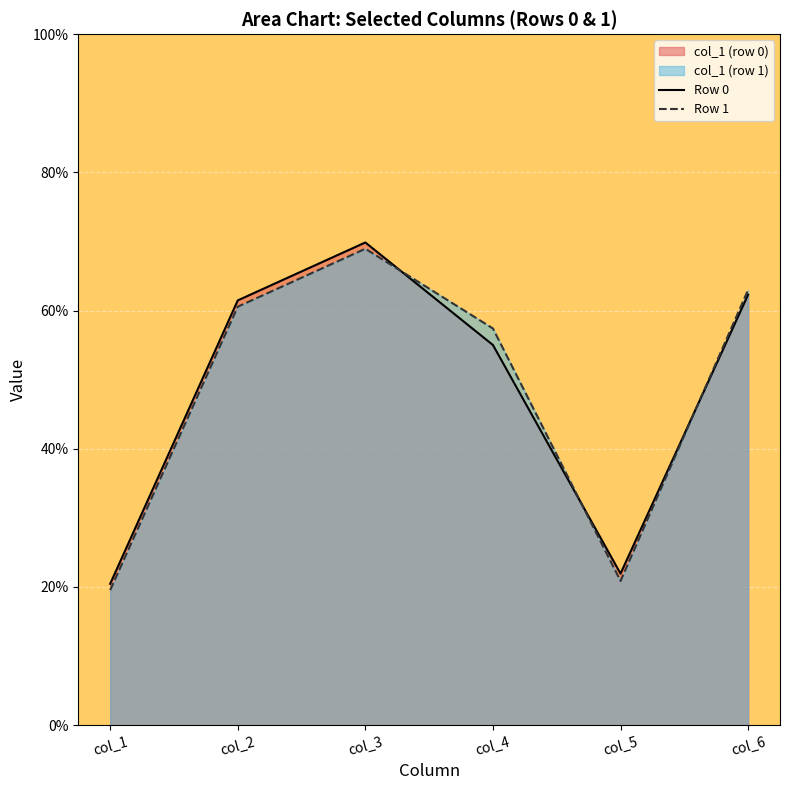

How many interior local peaks does the Row 0 series have?

1